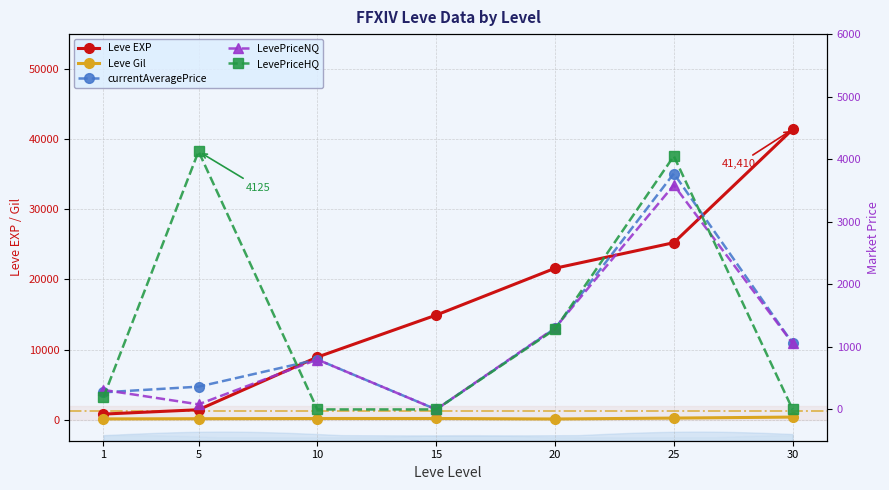

How many lines are shown in the chart?

5